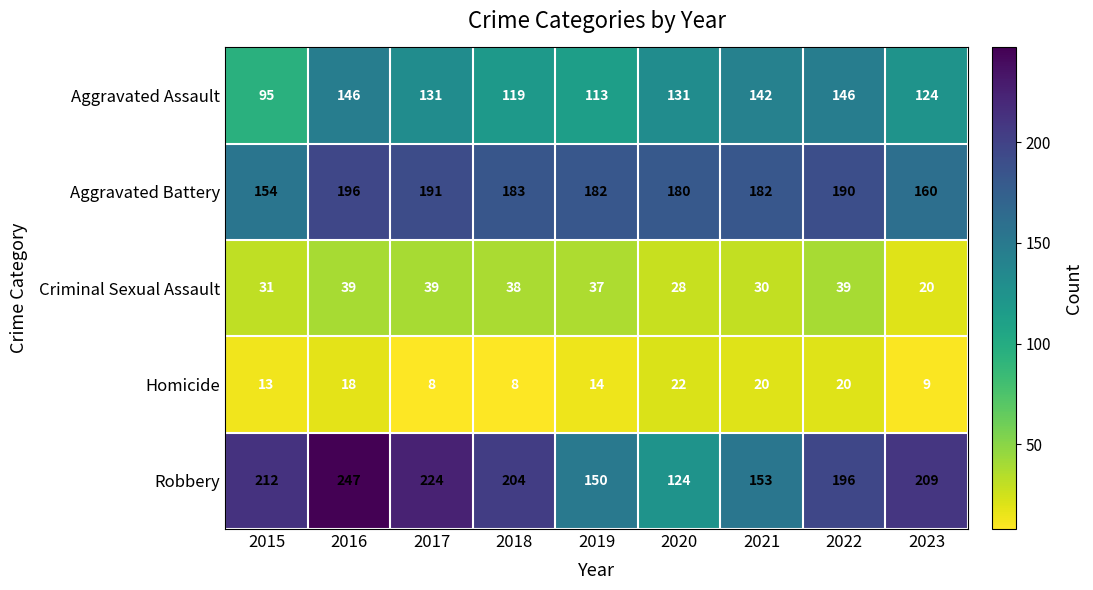

How many data points does each series have?

9